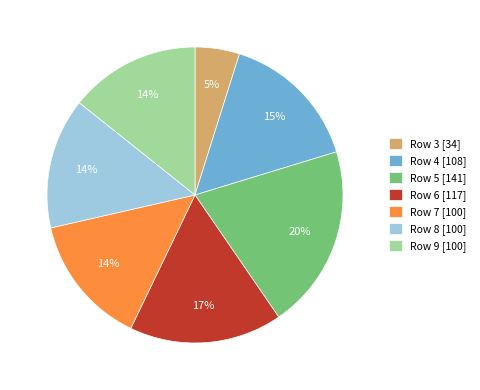

Do Row 8 [100] and Row 7 [100] together represent more than half of the pie?

No